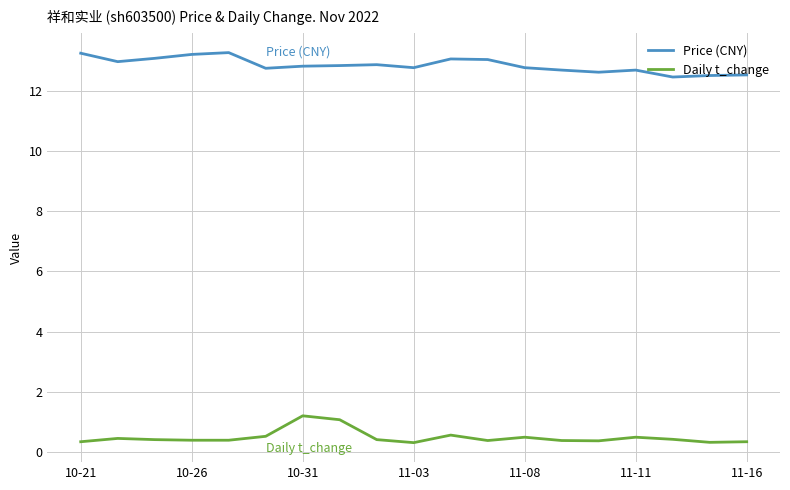

At how many categories does at least one series exceed 2?

19